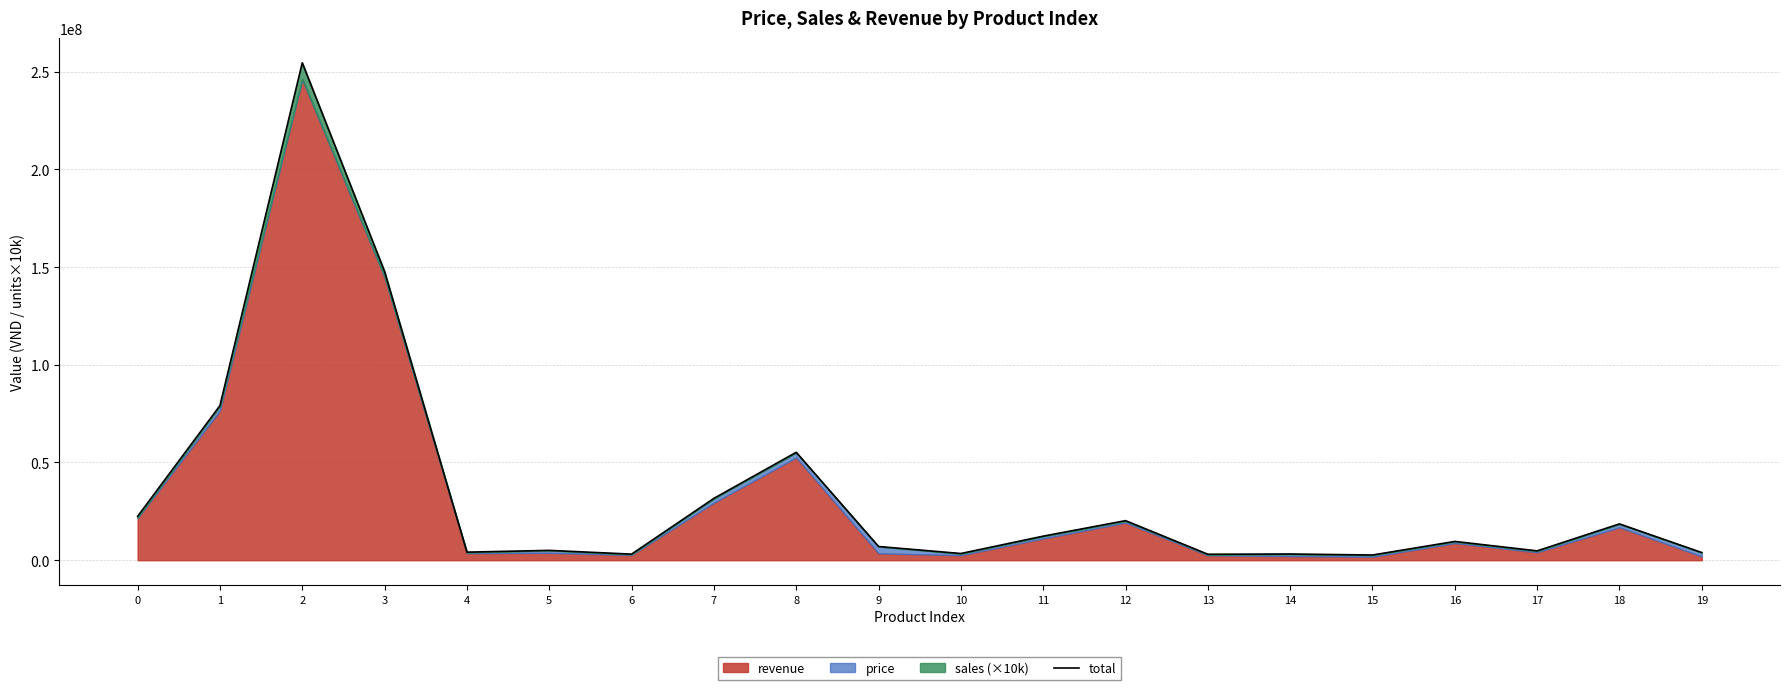

How many points are lower than both their immediate neighbors (excluding endpoints)?

6